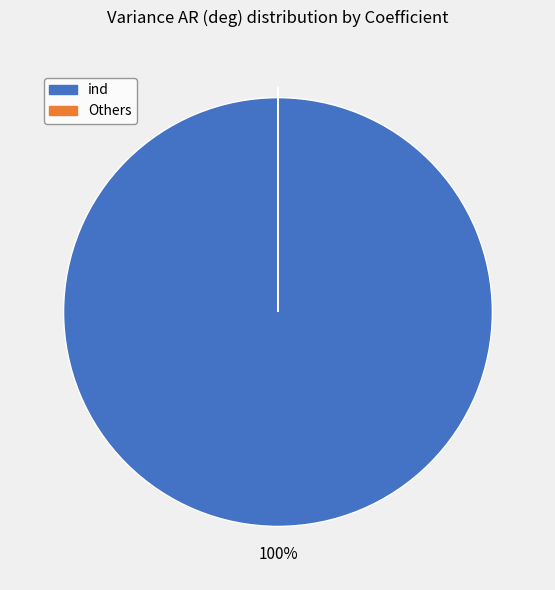

Does any single category account for the majority?

Yes